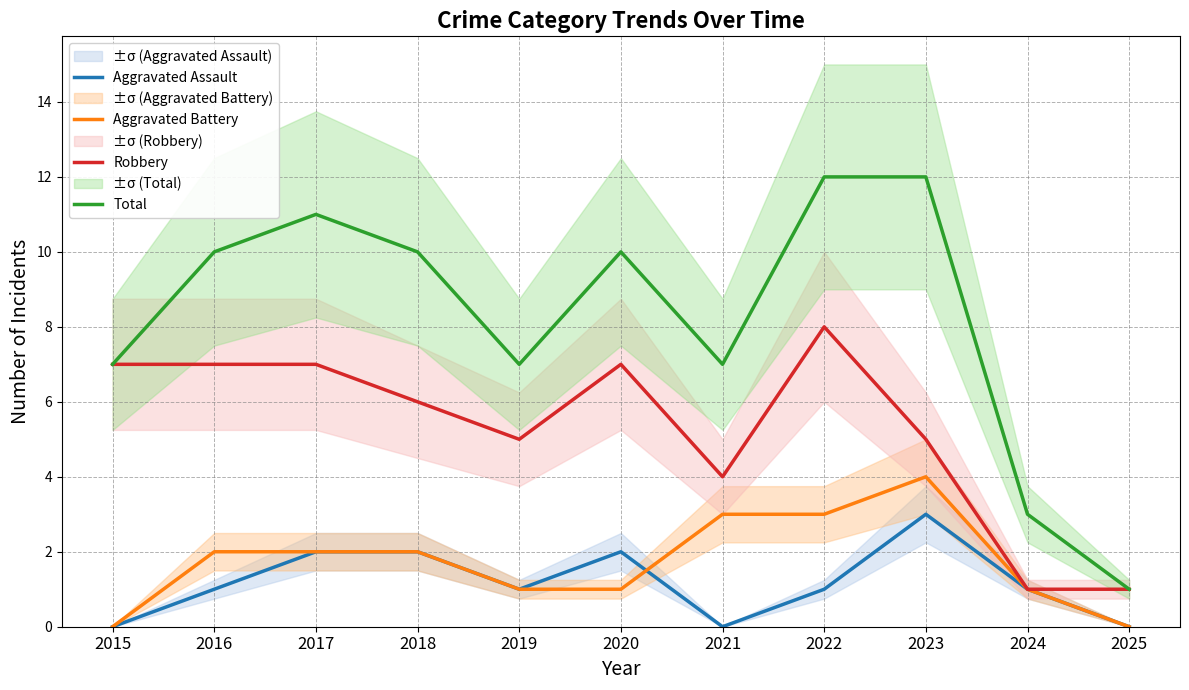

True or false: Robbery has more than 0 interior local peaks.

True